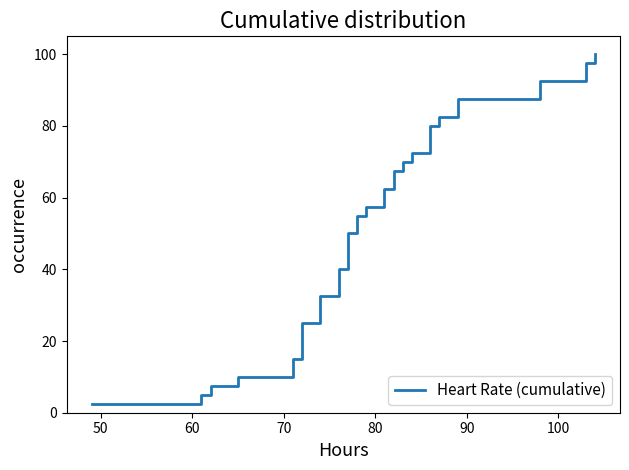

Count the number of values greater than 52.

20